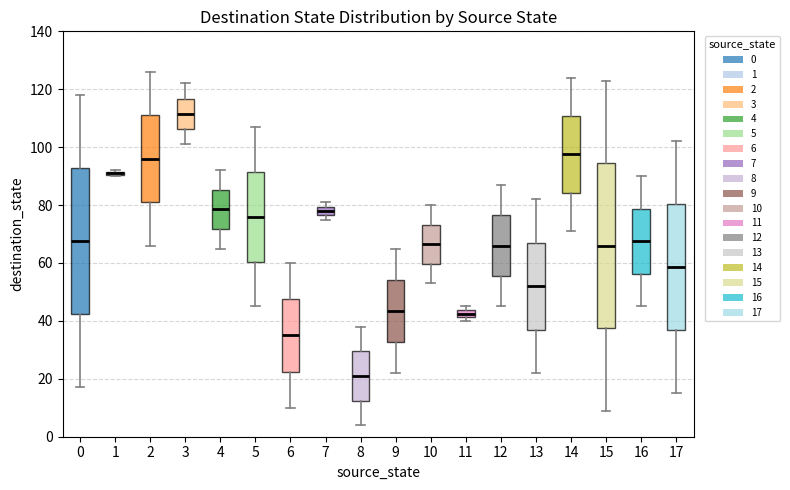

Which box is the tallest, from its lower edge to its upper edge?

15